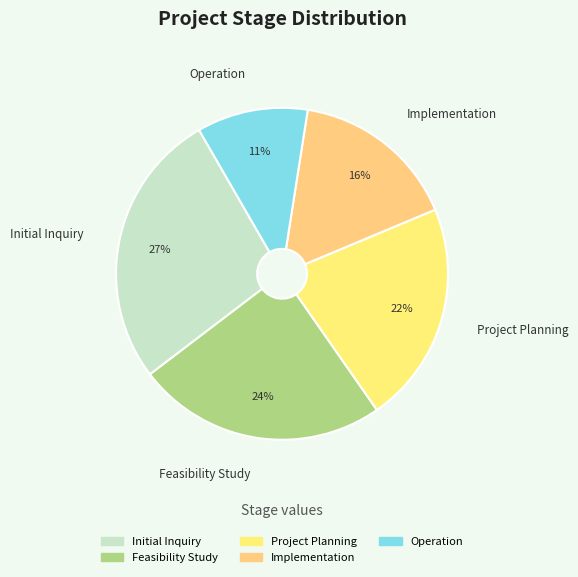

True or false: Initial Inquiry accounts for 27% of the total.

True